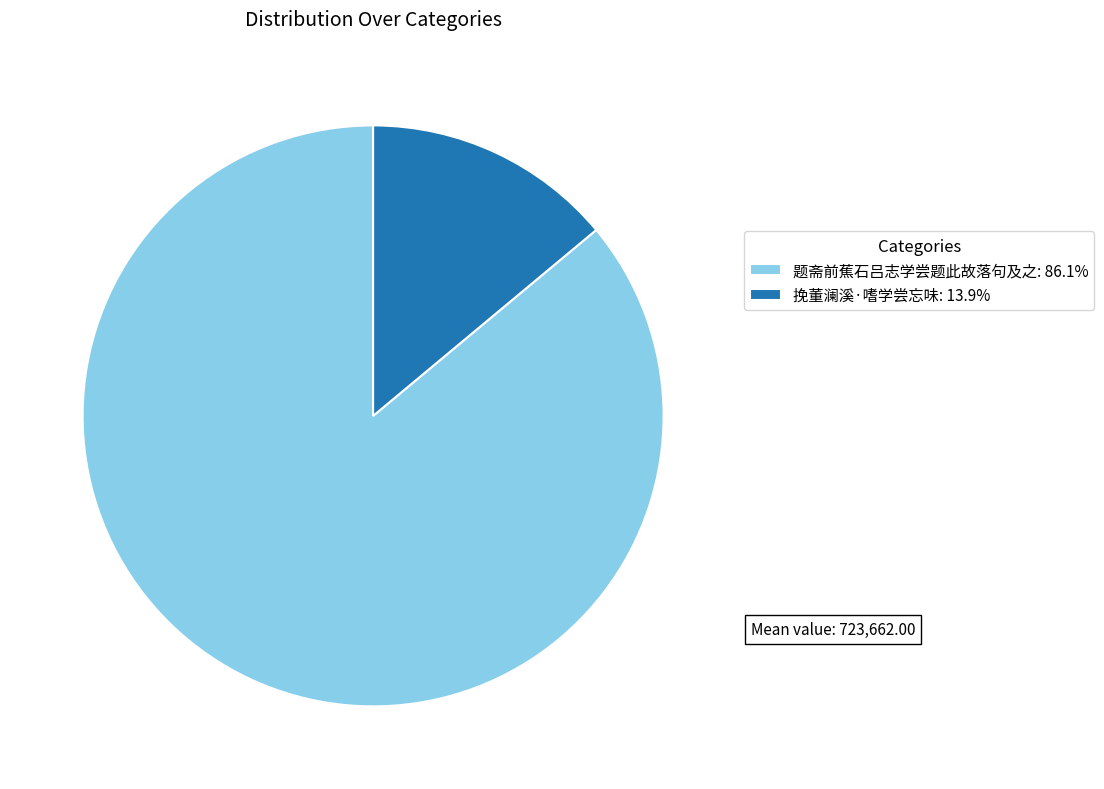

The 题斋前蕉石吕志学尝题此故落句及之 slice represents 86% of the pie. True or false?

True